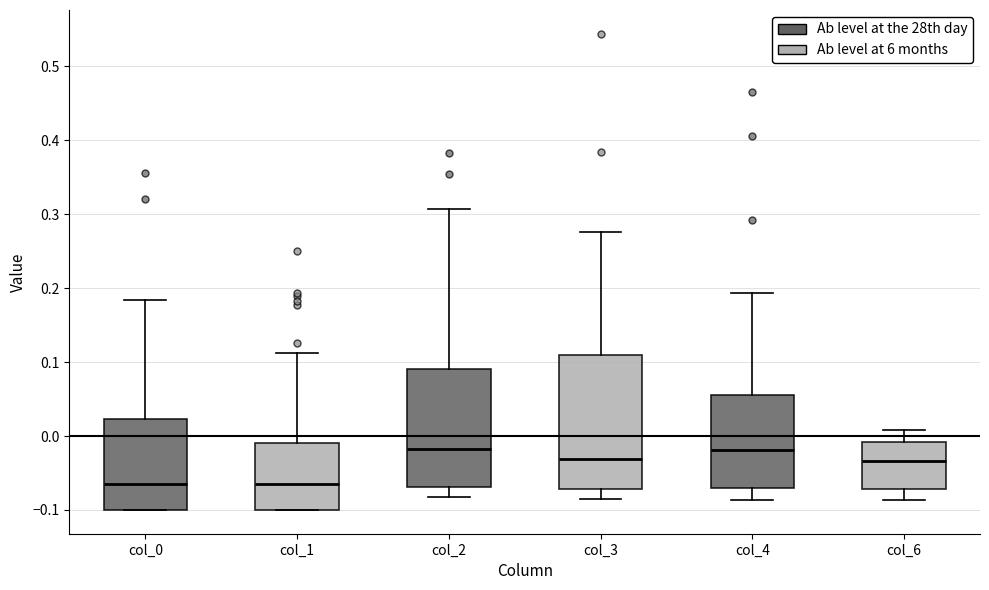

Reading left to right, read every box against the y-axis: the position of its median line, the range the box covers, and the ends of its whiskers. The values are not printed on the chart, so give them approximately, as read against the axis.

col_0: median -0.07, box -0.10 to 0.02, whiskers -0.10 to 0.18
col_1: median -0.07, box -0.10 to -0.01, whiskers -0.10 to 0.11
col_2: median -0.02, box -0.07 to 0.09, whiskers -0.08 to 0.31
col_3: median -0.03, box -0.07 to 0.11, whiskers -0.09 to 0.28
col_4: median -0.02, box -0.07 to 0.06, whiskers -0.09 to 0.19
col_6: median -0.03, box -0.07 to -0.01, whiskers -0.09 to 0.01